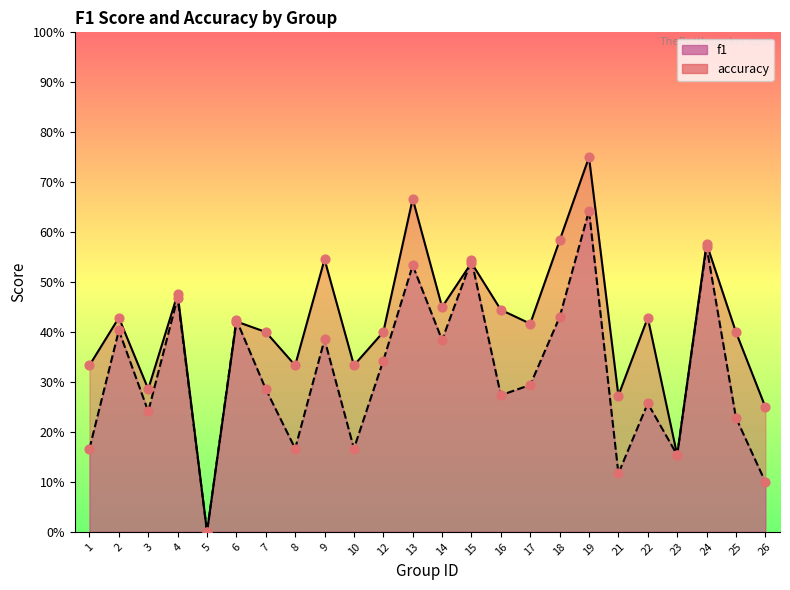

Is the value of accuracy at 15 greater than the value of f1 at 13?

Yes